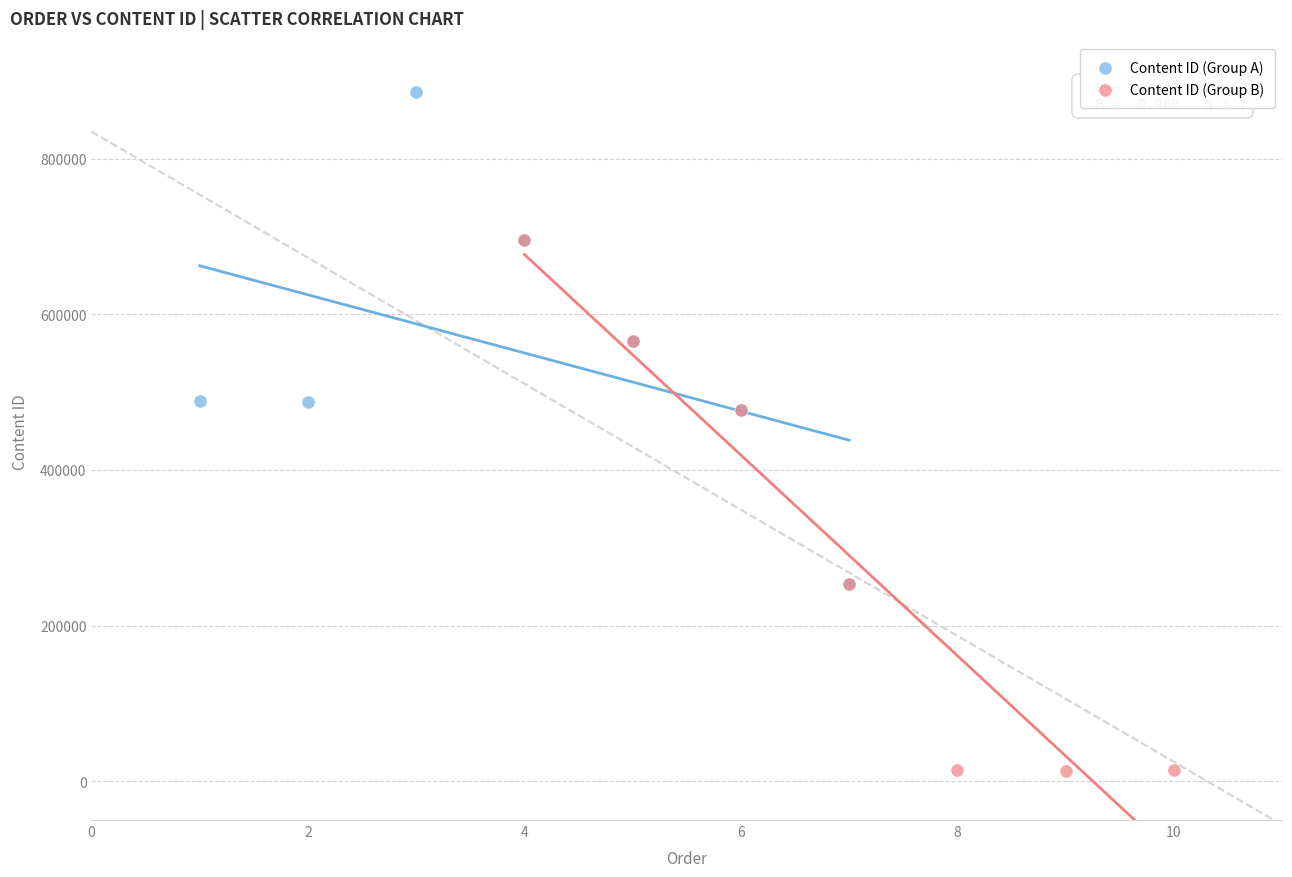

Which series has the widest spread of Y values?

Content ID (Group B)